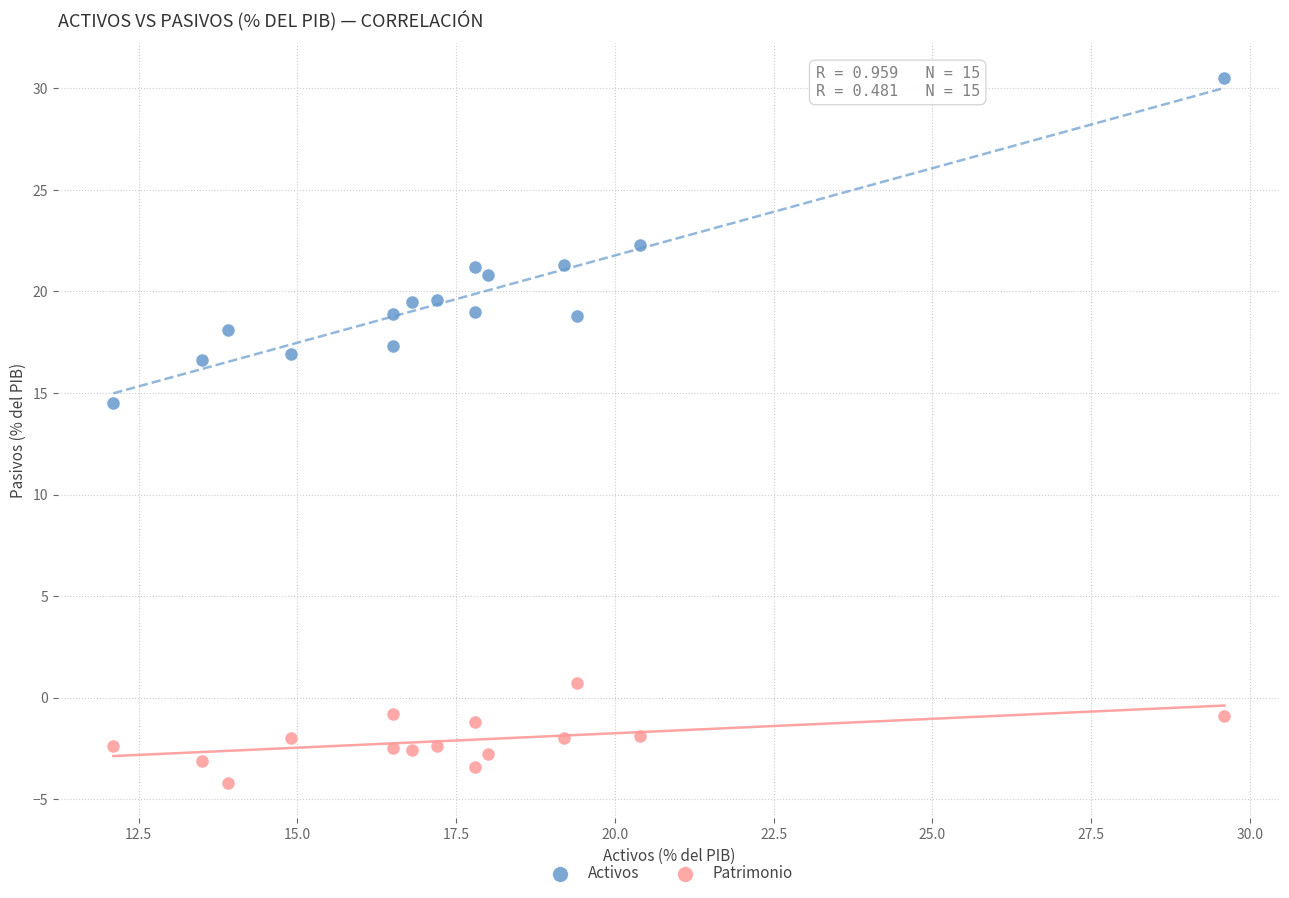

Which series has the largest Y range (max minus min)?

Activos